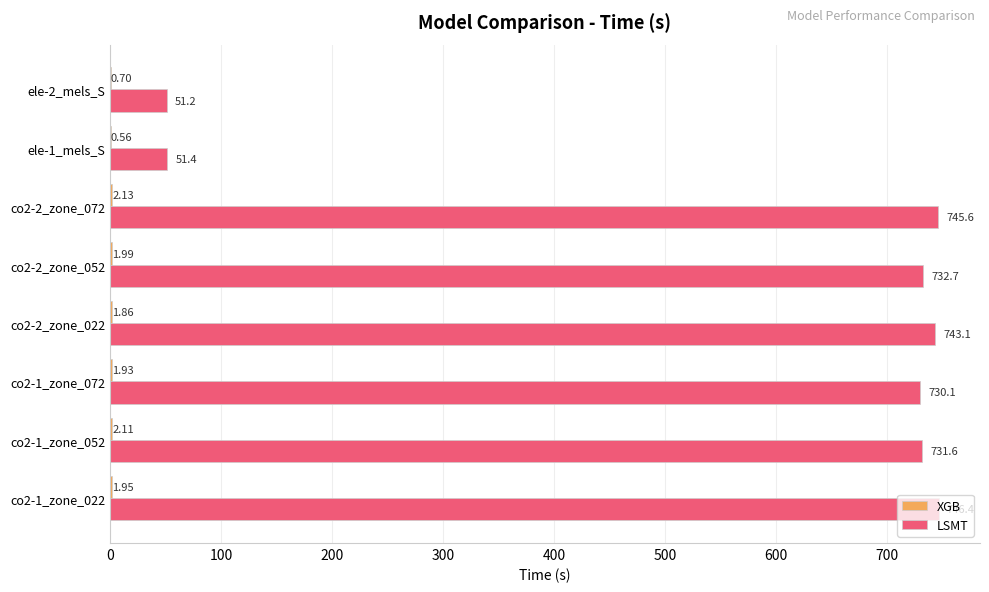

Which series changed the most between co2-1_zone_022 and co2-2_zone_072?

LSMT